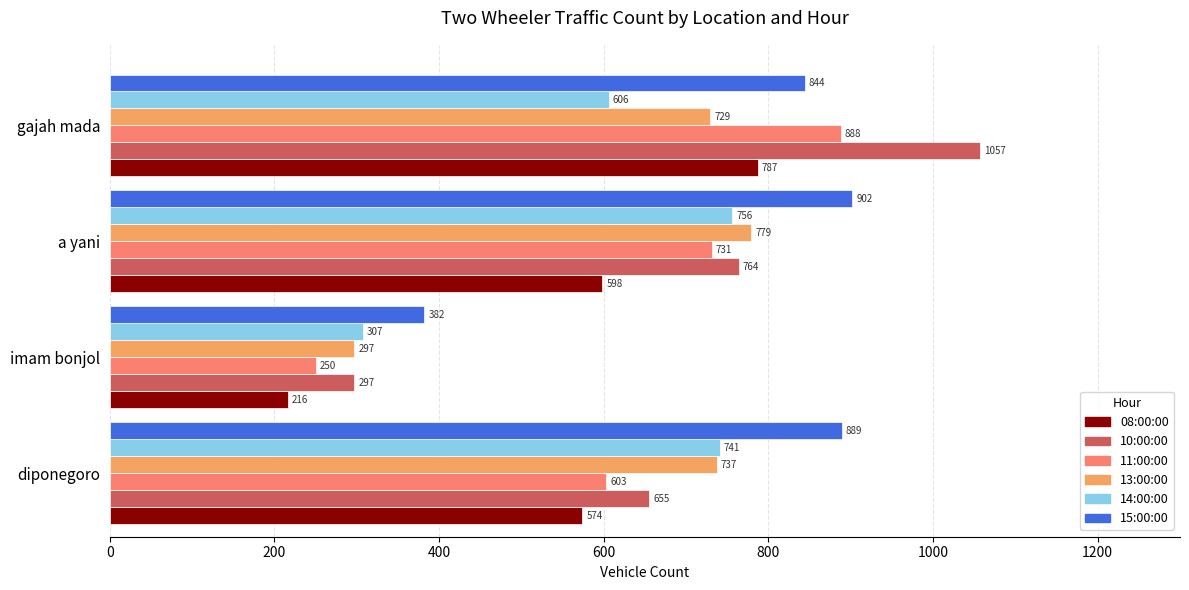

What is the total value across all series at a yani?

4530